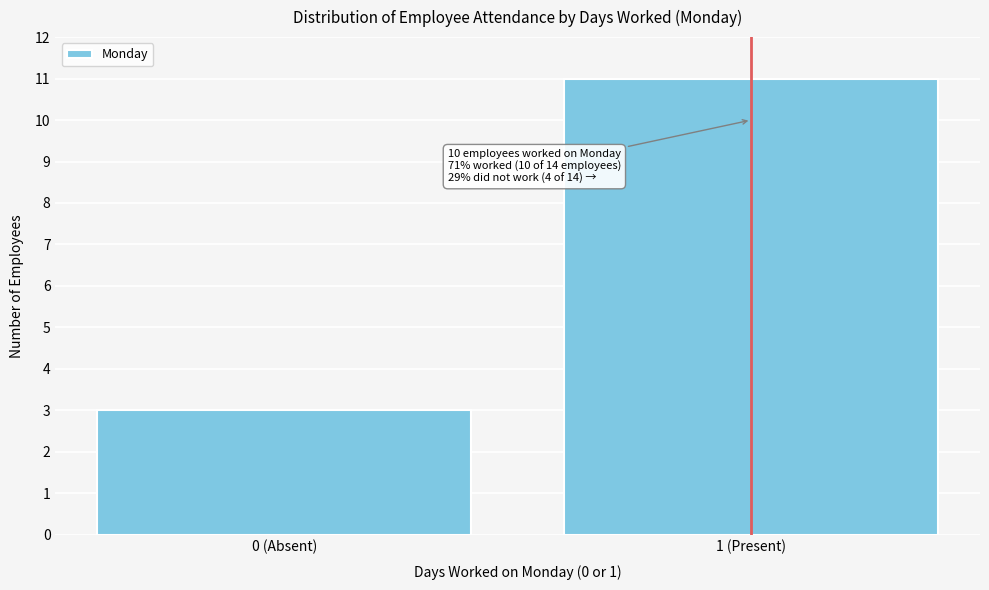

Reading left to right, extract all data points from this chart.

0 (Absent)=3	1 (Present)=11